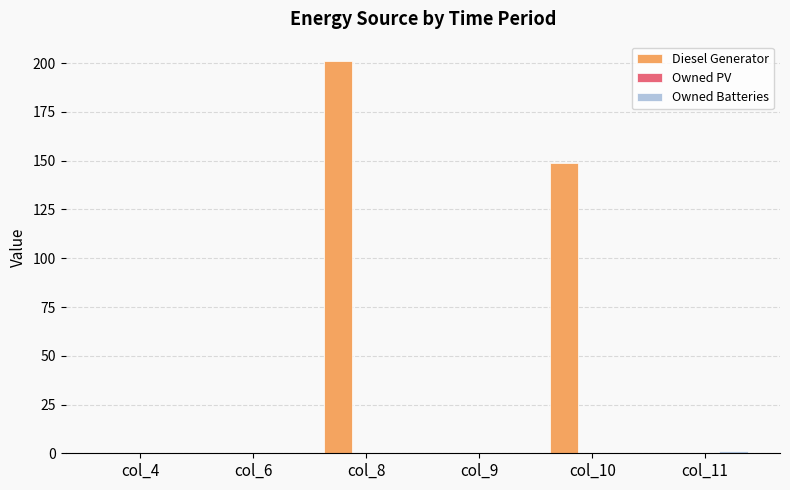

What is the sum of the Diesel Generator values at col_10 and col_8?

350.0